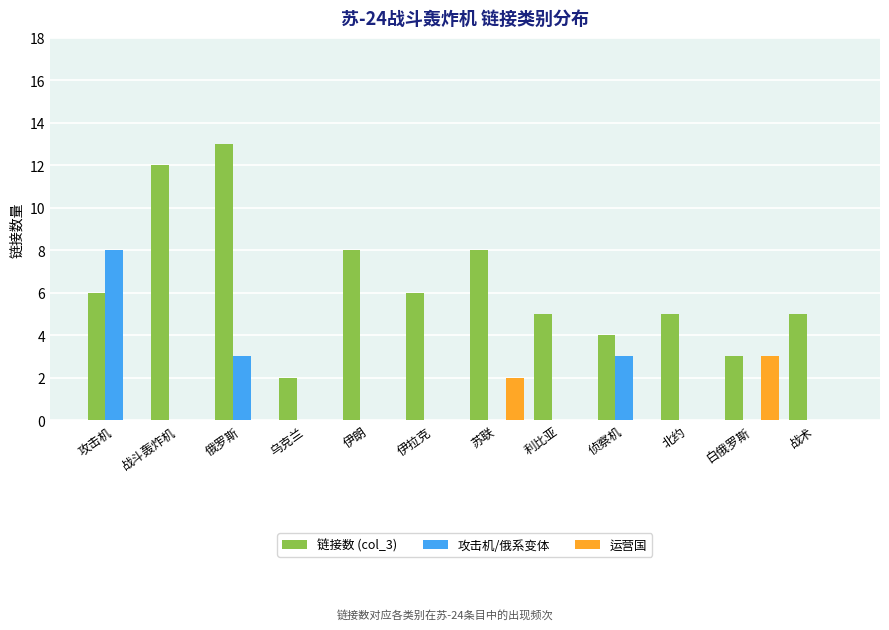

Is it true that 攻击机/俄系变体 equals 5 at 战斗轰炸机?

False